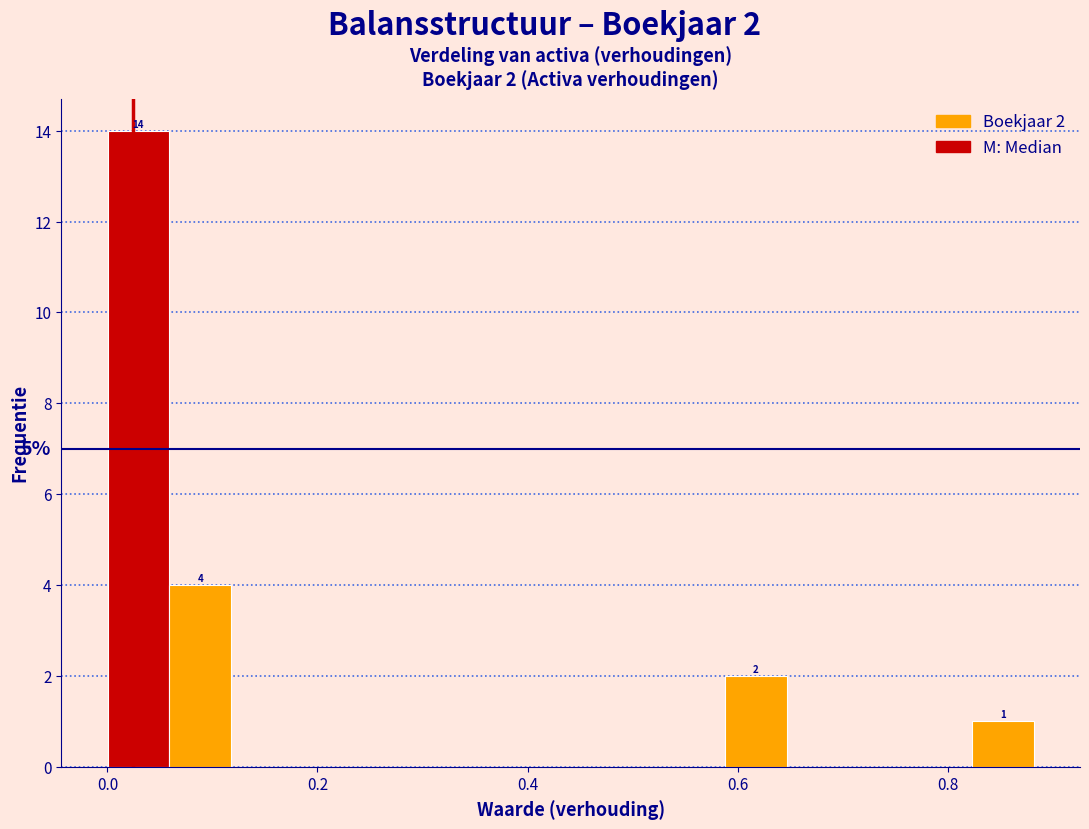

Around what value on the x-axis is the tallest bar? Give the approximate position of its centre, as read against the axis.

0.02